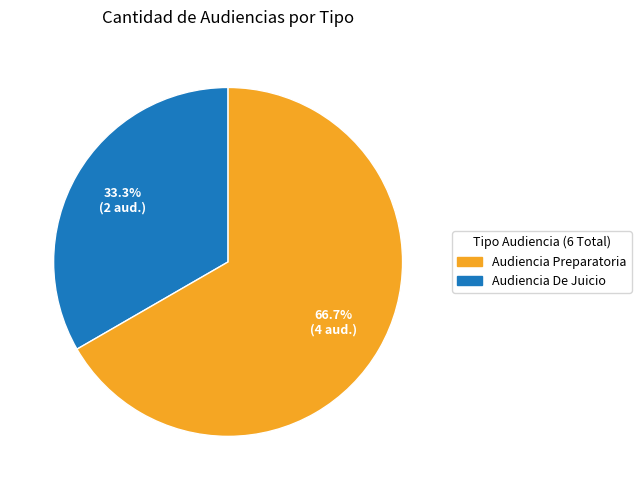

Is the sum of Audiencia Preparatoria and Audiencia De Juicio greater than half?

Yes